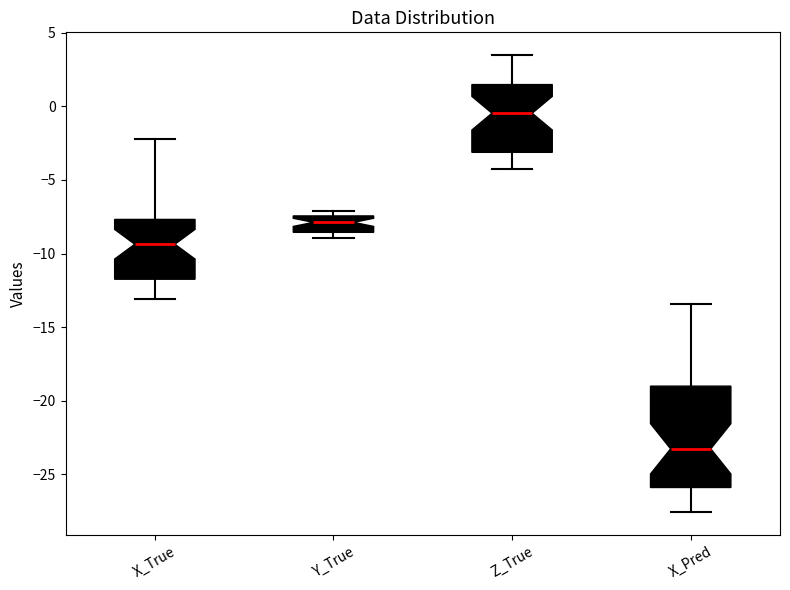

Comparing the boxes themselves (not the whiskers), which one is the tallest?

X_Pred